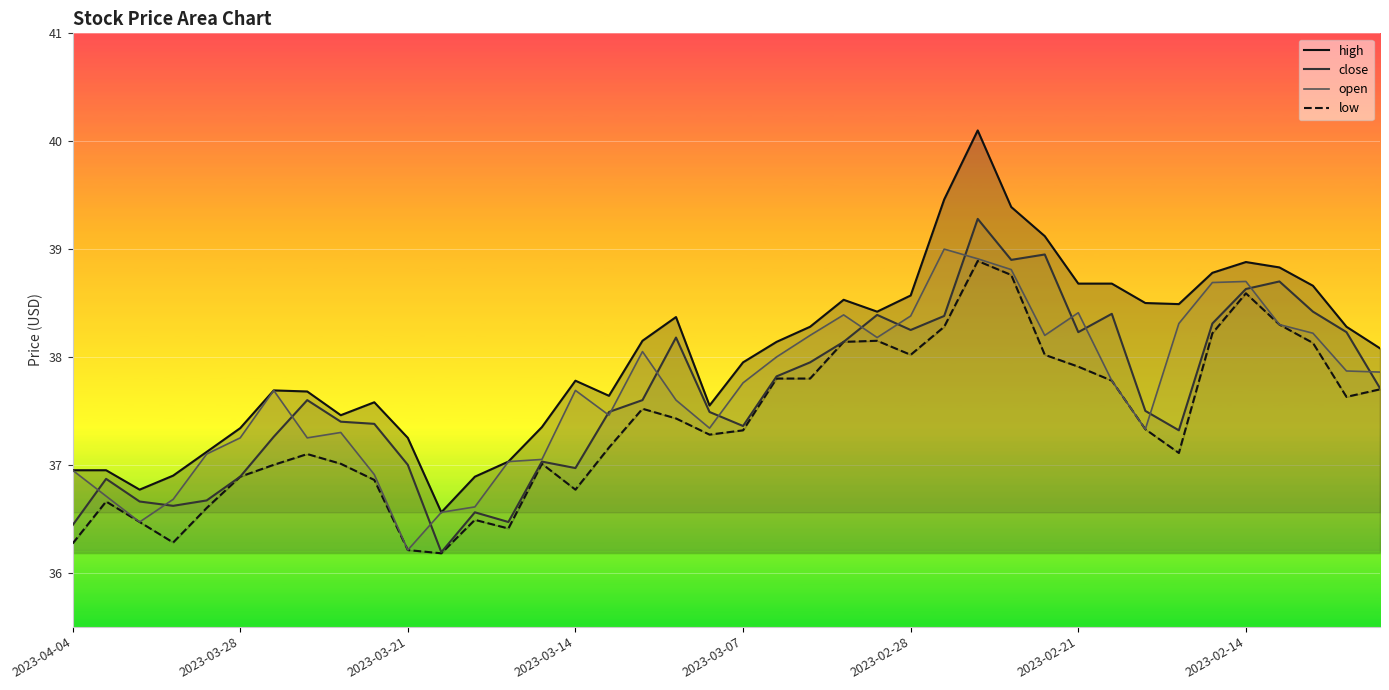

Is the value of open at 11 greater than the value of close at 25?

No